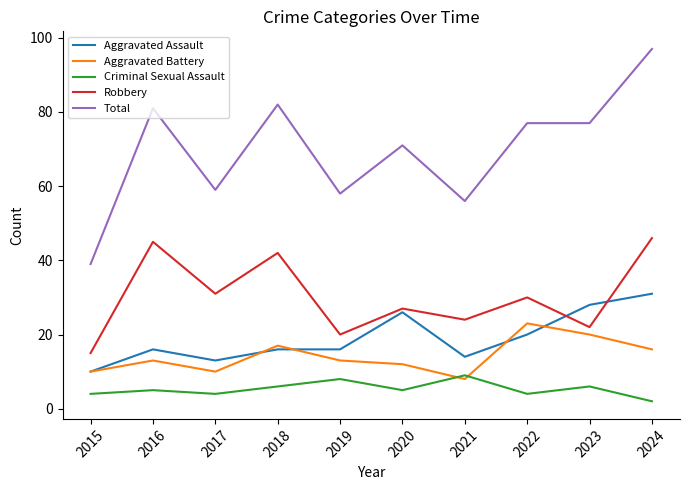

Reading left to right, list all the values displayed in this chart.

Aggravated Assault: 10	16	13	16	16	26	14	20	28	31
Aggravated Battery: 10	13	10	17	13	12	8	23	20	16
Criminal Sexual Assault: 4	5	4	6	8	5	9	4	6	2
Robbery: 15	45	31	42	20	27	24	30	22	46
Total: 39	81	59	82	58	71	56	77	77	97